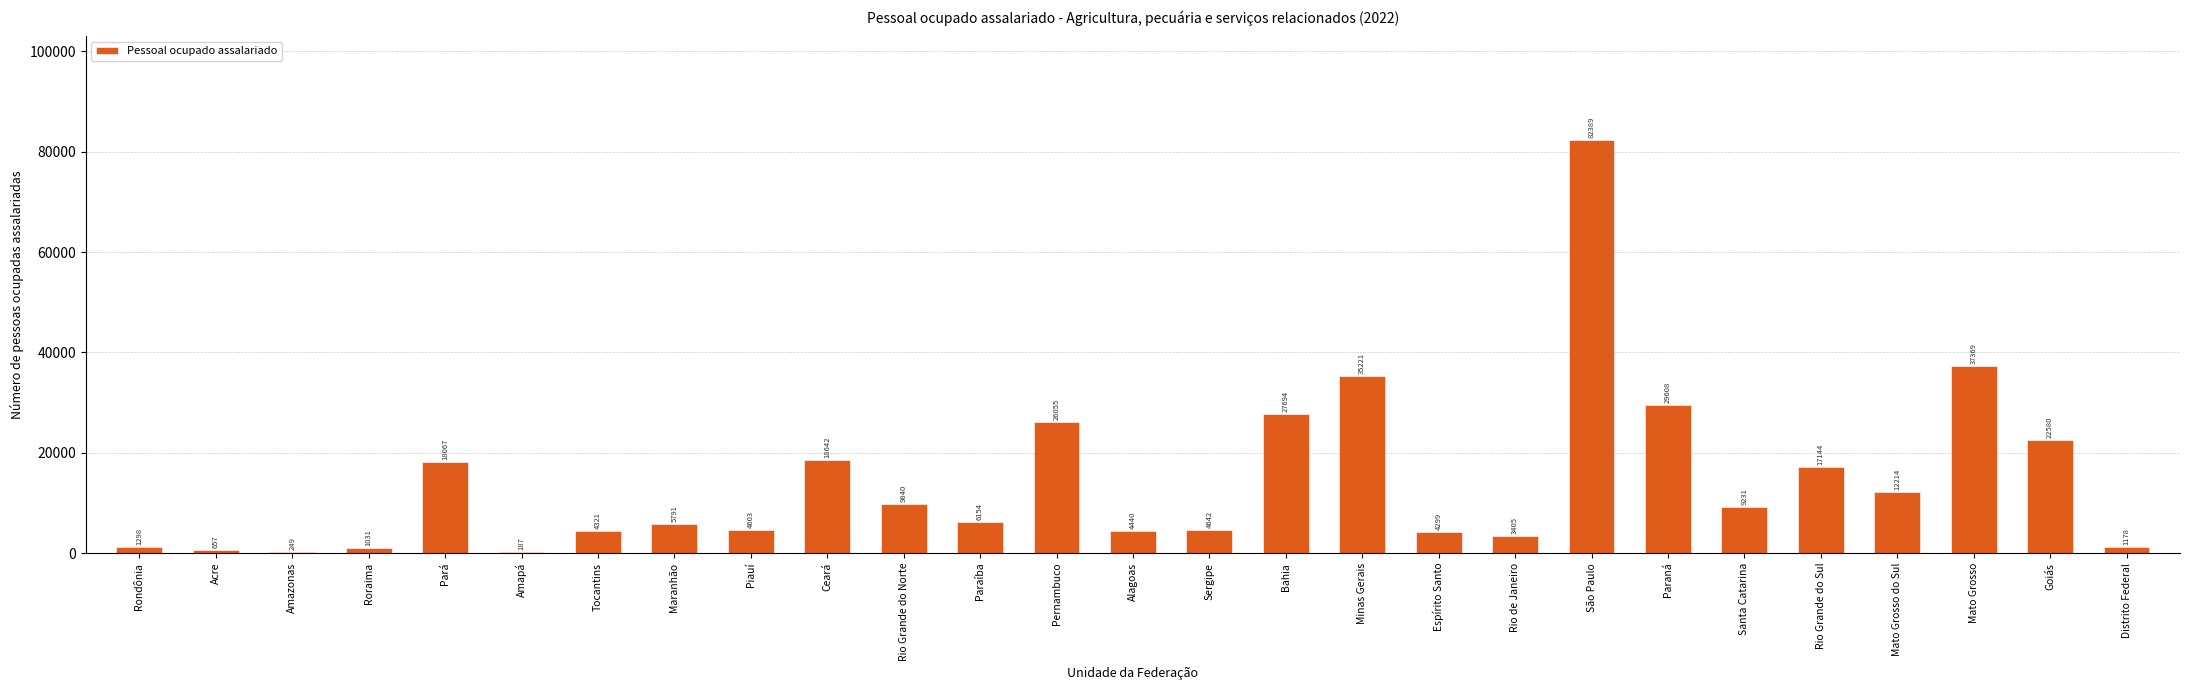

Is it true that the value at Goiás is 8290?

False